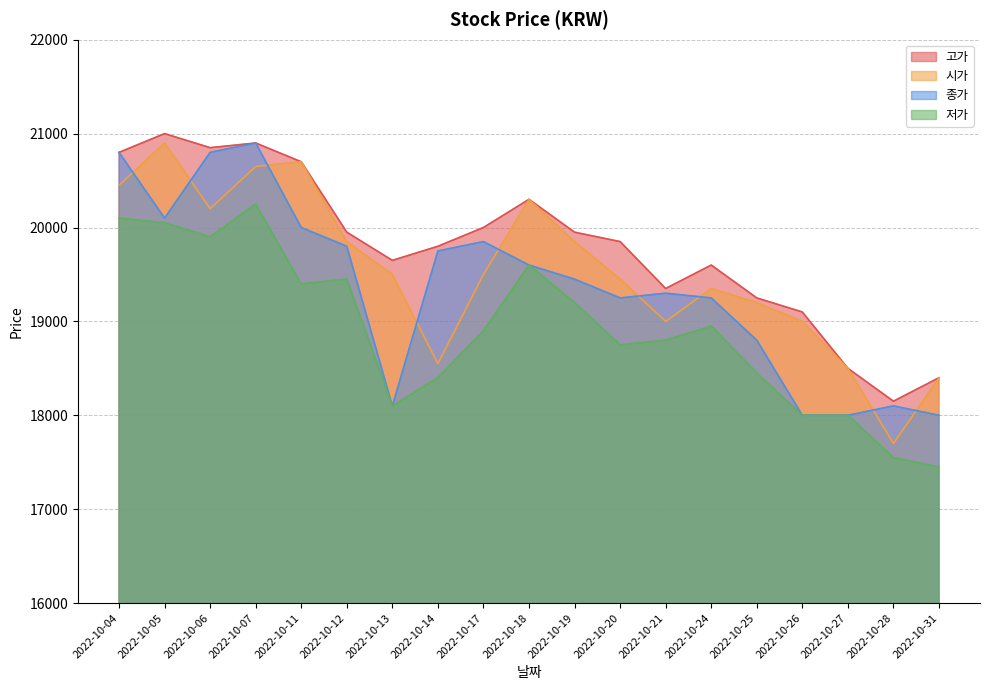

Rank the series by their average value, from lowest to highest.

저가, 종가, 시가, 고가